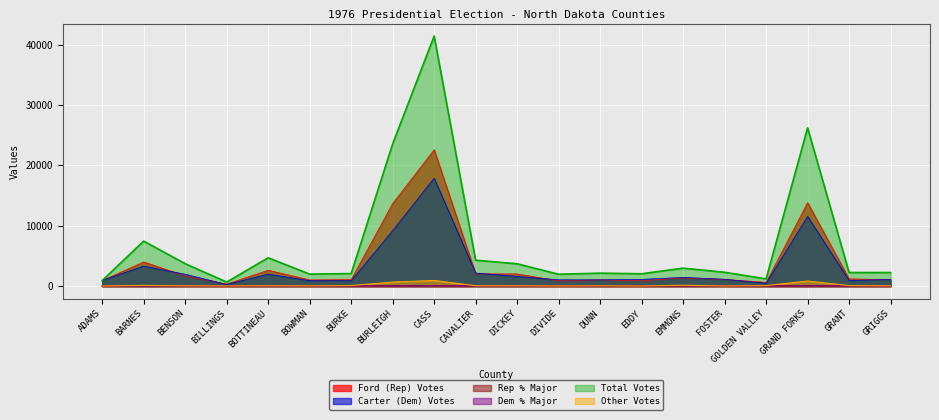

Reading left to right, extract all data points from this chart.

Ford (Rep) Votes: 940.0	4011.0	1689.0	351.0	2638.0	1033.0	1087.0	13680.0	22583.0	2046.0	2027.0	881.0	1041.0	890.0	1370.0	1120.0	633.0	13820.0	1205.0	1086.0
Carter (Dem) Votes: 959.0	3321.0	1973.0	285.0	1987.0	911.0	899.0	9188.0	17879.0	2178.0	1612.0	1057.0	1051.0	1123.0	1459.0	1147.0	479.0	11545.0	952.0	1122.0
Rep % Major: 49.5	54.7	46.1	55.2	57.0	53.1	54.7	59.8	55.8	48.4	55.7	45.5	49.8	44.2	48.4	49.4	56.9	54.5	55.9	49.2
Dem % Major: 50.5	45.3	53.9	44.8	43.0	46.9	45.3	40.2	44.2	51.6	44.3	54.5	50.2	55.8	51.6	50.6	43.1	45.5	44.1	50.8
Total Votes: 937.0	7462.0	3725.0	684.0	4700.0	1998.0	2089.0	23549.0	41411.0	4300.0	3709.0	1978.0	2157.0	2054.0	2984.0	2305.0	1208.0	26218.0	2258.0	2262.0
Other Votes: 38.0	130.0	63.0	48.0	75.0	54.0	103.0	681.0	949.0	76.0	70.0	40.0	65.0	41.0	155.0	38.0	96.0	853.0	101.0	54.0